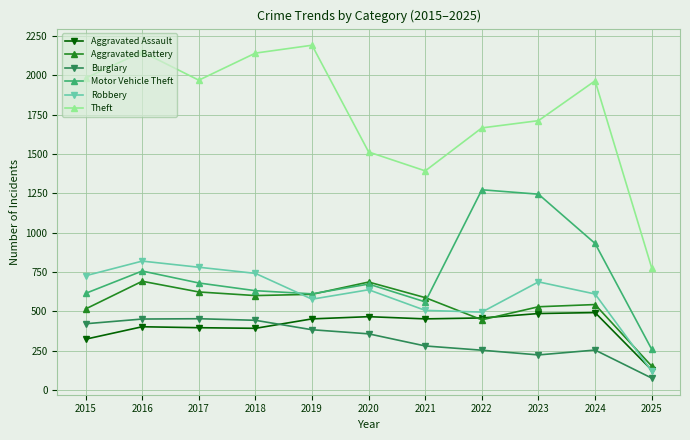

How many series are shown in this chart?

6